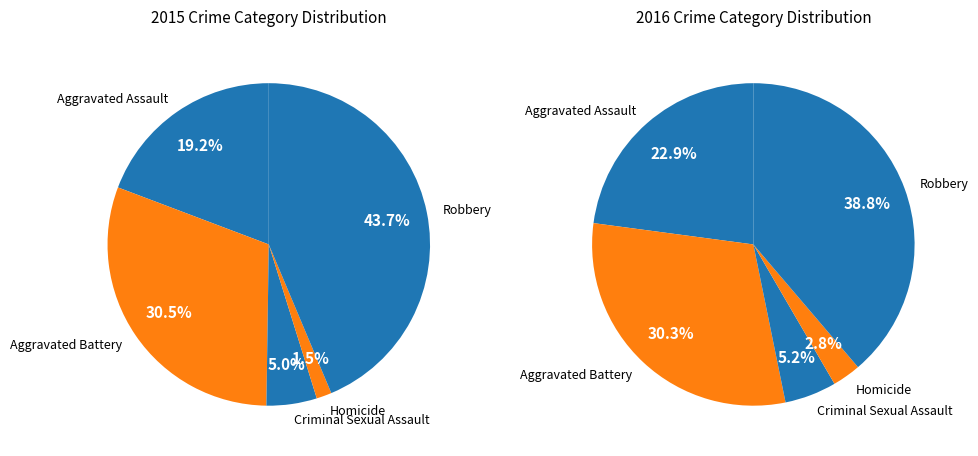

What portion of the pie excludes Aggravated Battery?

69.5%